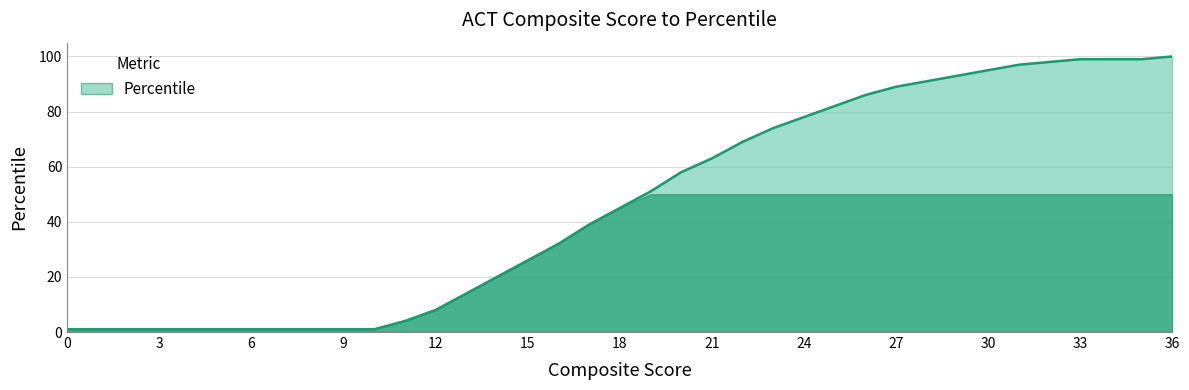

Reading left to right, extract all data points from this chart.

1	1	1	1	1	1	1	1	1	1	1	4	8	14	20	26	32	39	45	51	58	63	69	74	78	82	86	89	91	93	95	97	98	99	99	99	100